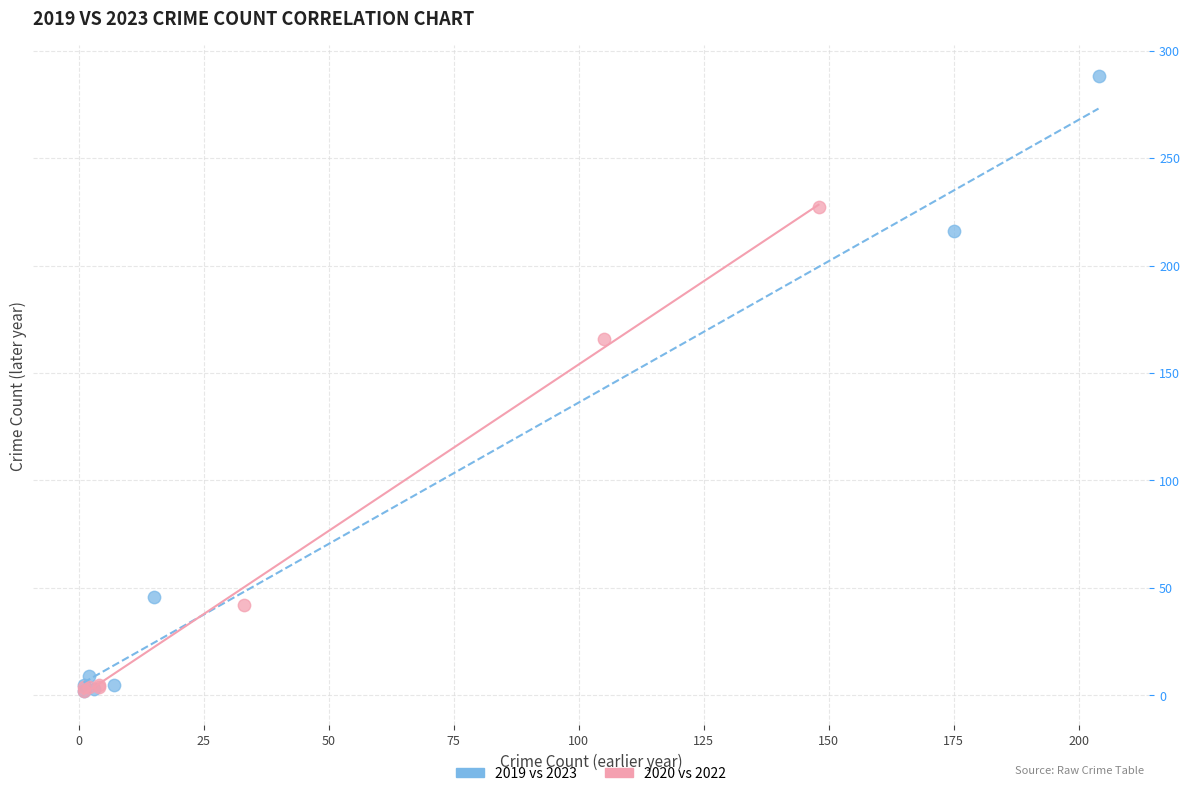

Which series has the largest Y range (max minus min)?

2019 vs 2023